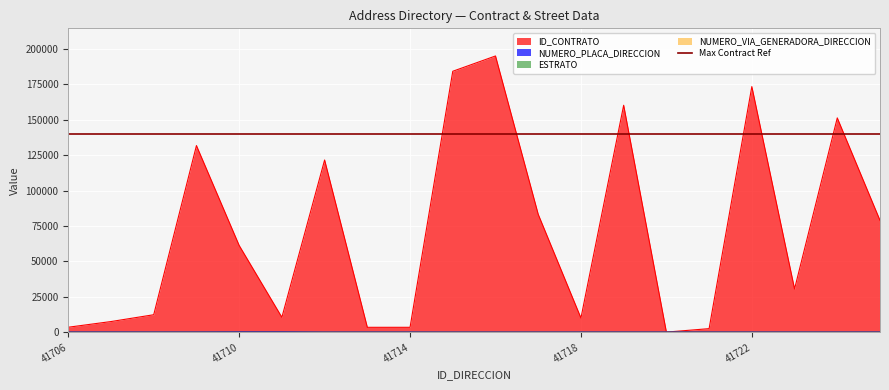

What is the maximum value for ESTRATO?

5